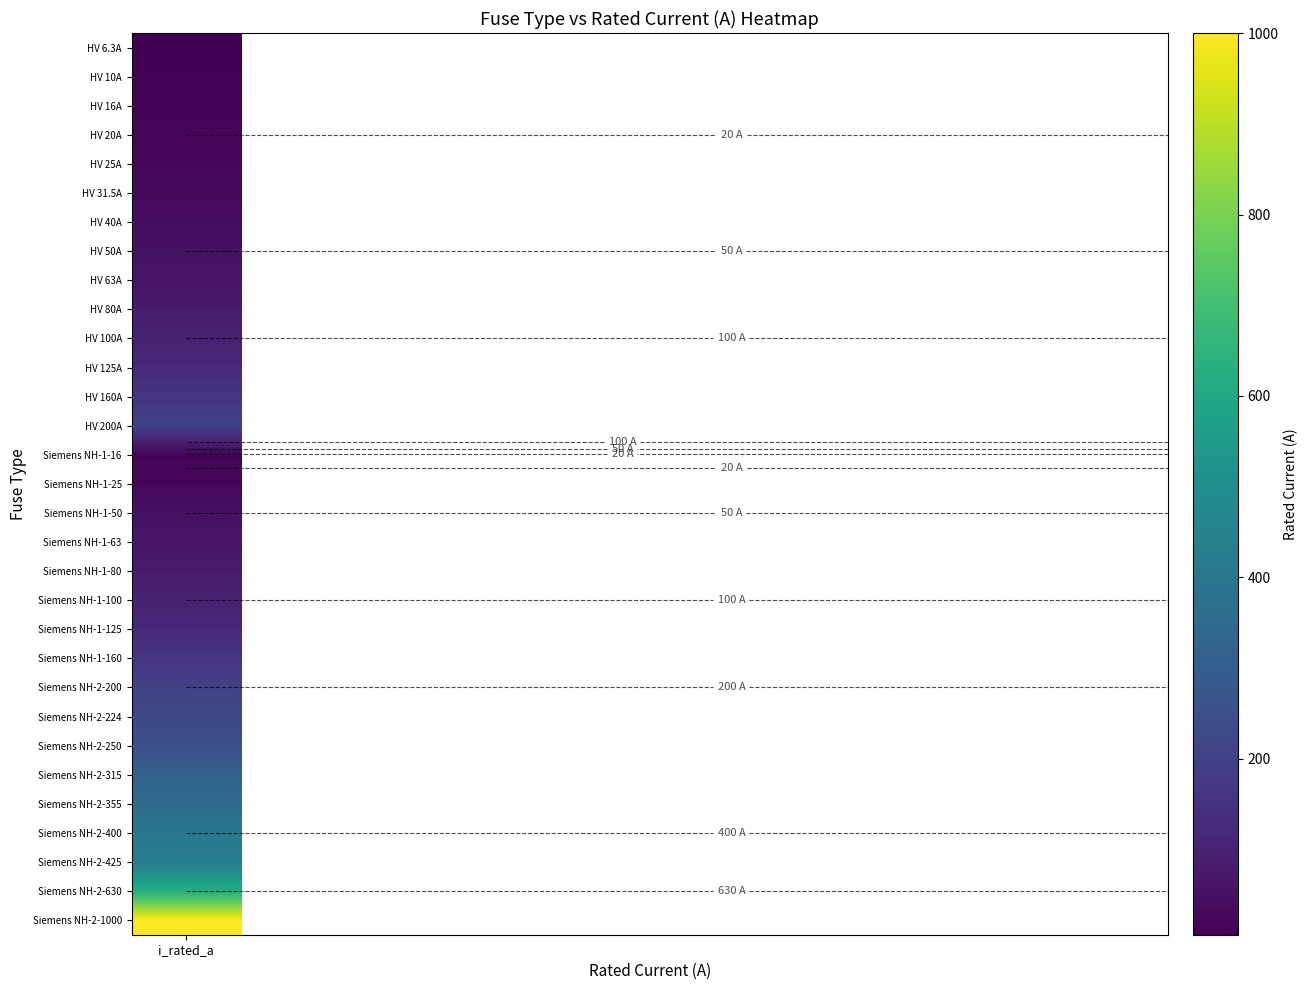

The chart shows a value of 200.0 at 22. True or false?

True